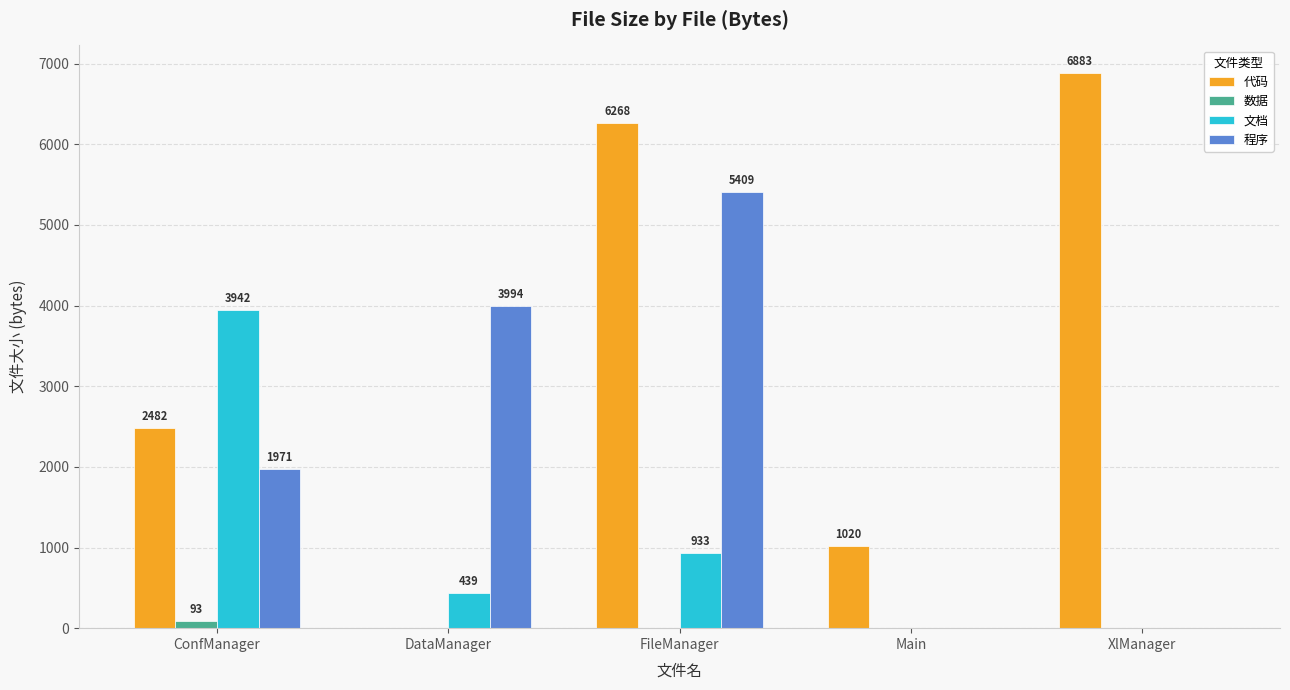

Is it true that 代码 equals 275 at Main?

False